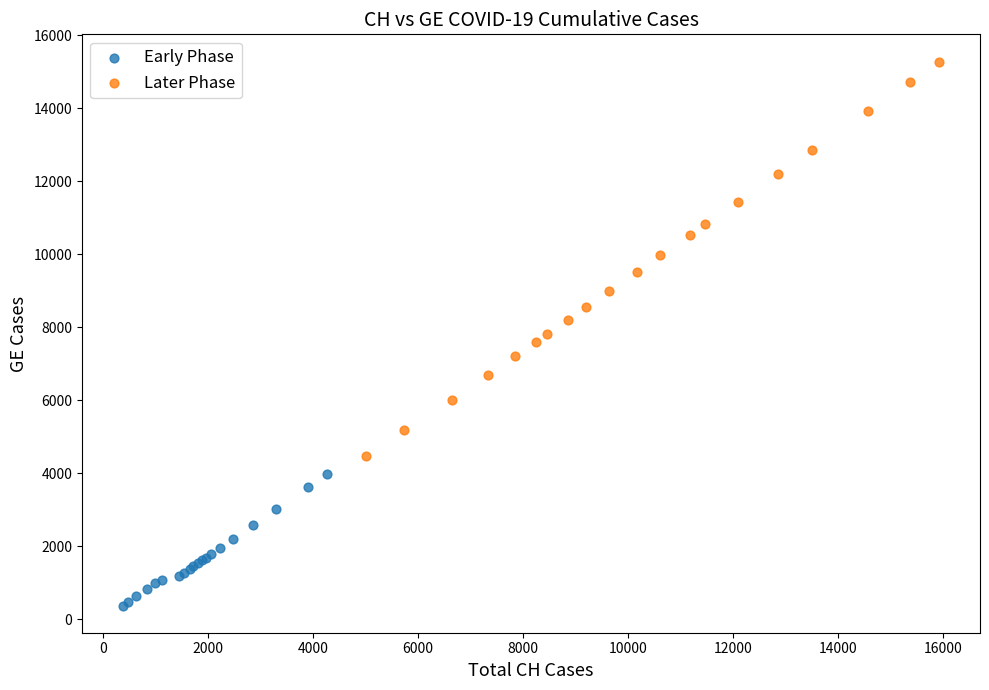

Which series contains the highest Y value?

Later Phase